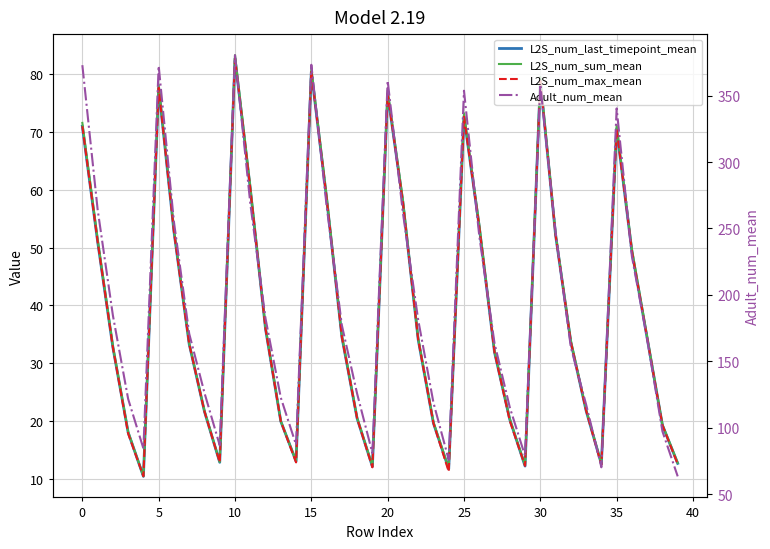

True or false: Adult_num_mean and L2S_num_max_mean intersect in this chart.

False